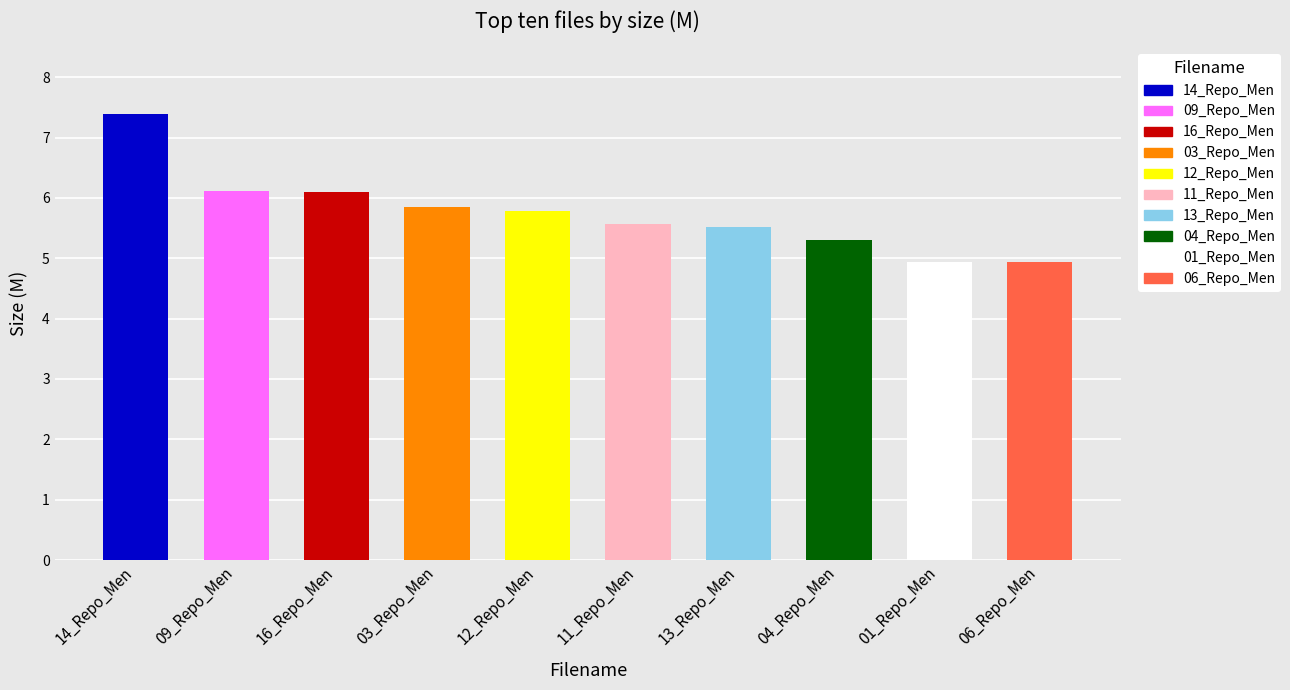

Does the chart contain stacked bars?

No